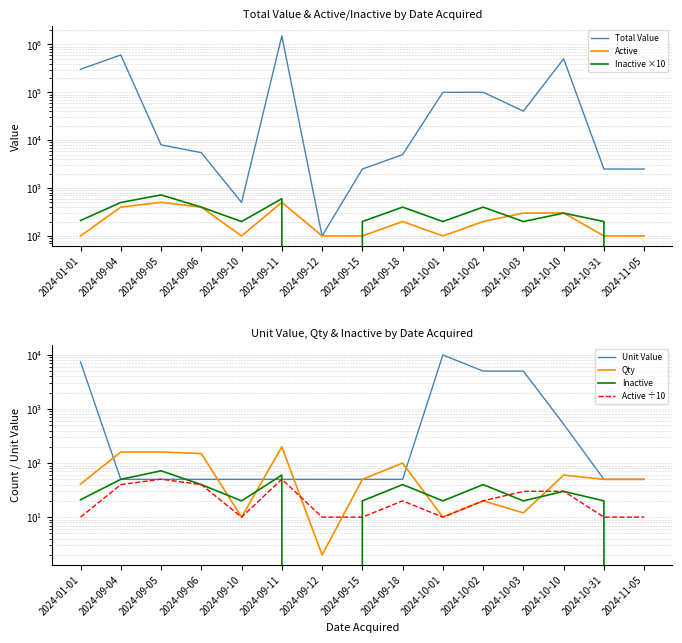

What is the highest value of the Active series?

504